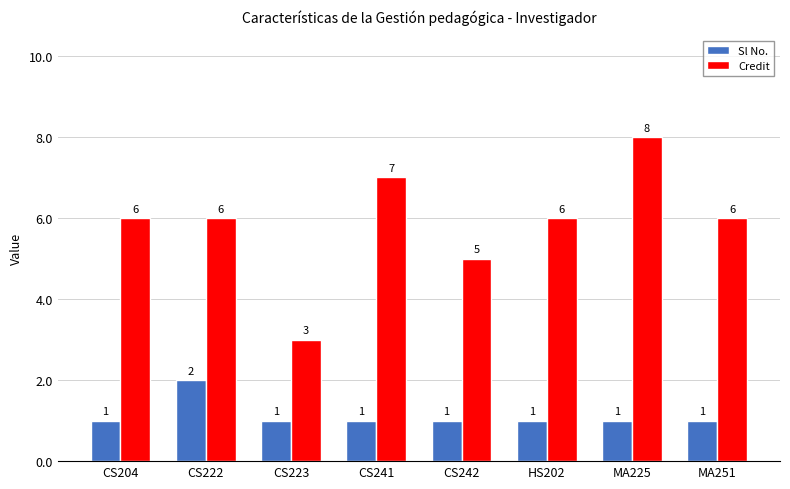

Which series changed the most between CS242 and MA251?

Credit